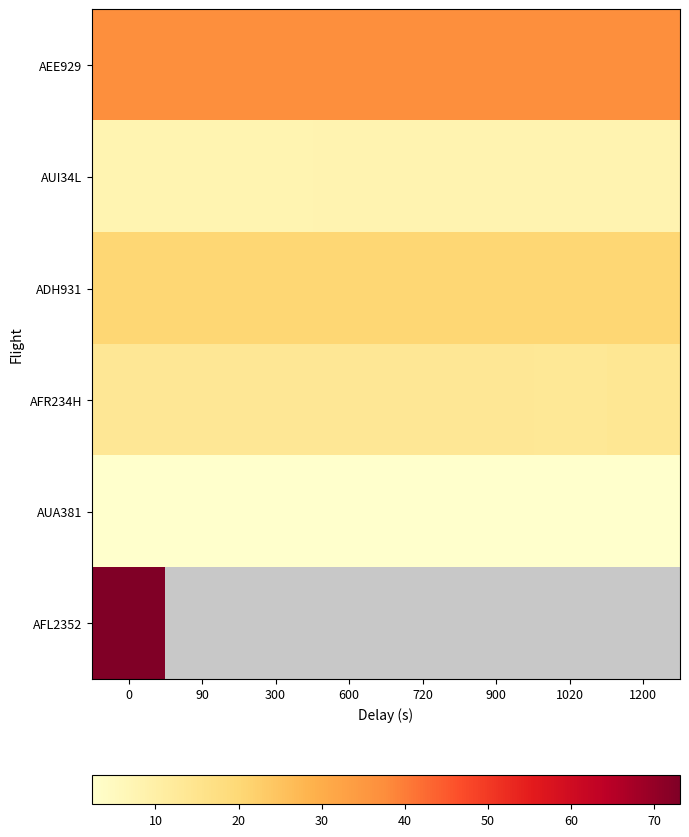

The AUA381 series shows 3.9 at 1020. True or false?

False